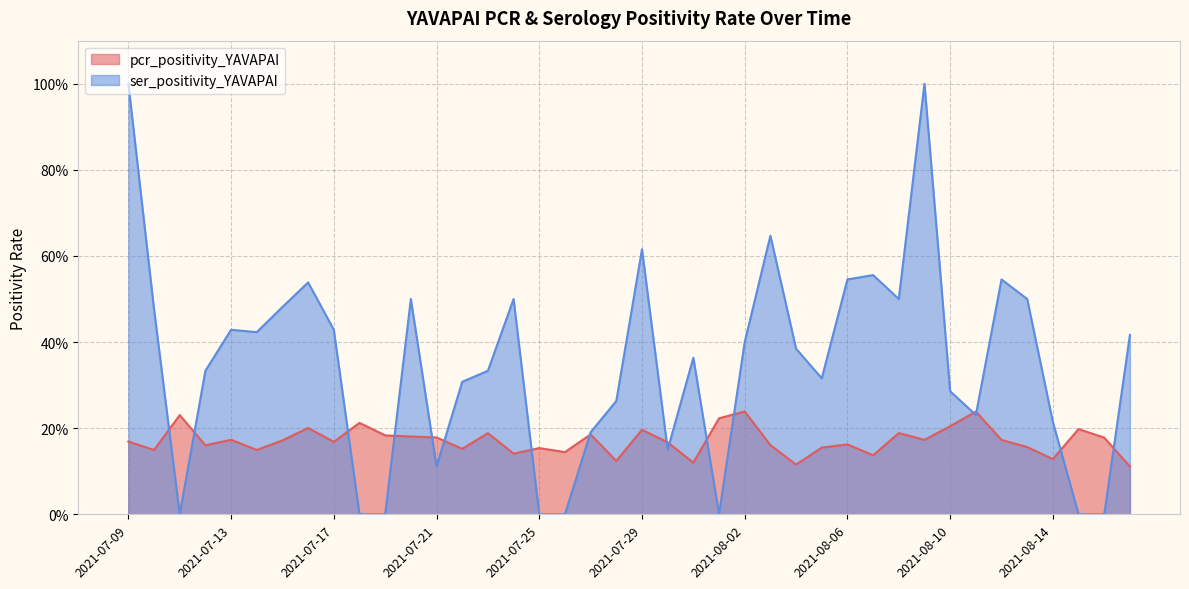

True or false: ser_positivity_YAVAPAI has a value of 0.4 at 2021-08-17.

True